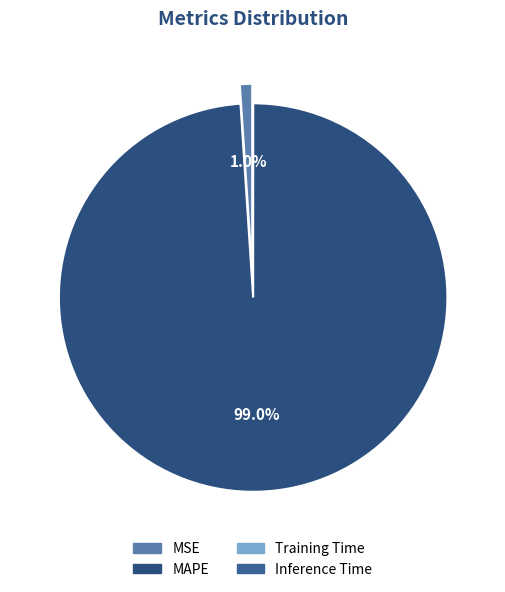

To the nearest percent, what is the difference between the largest and smallest slice percentages?

99%